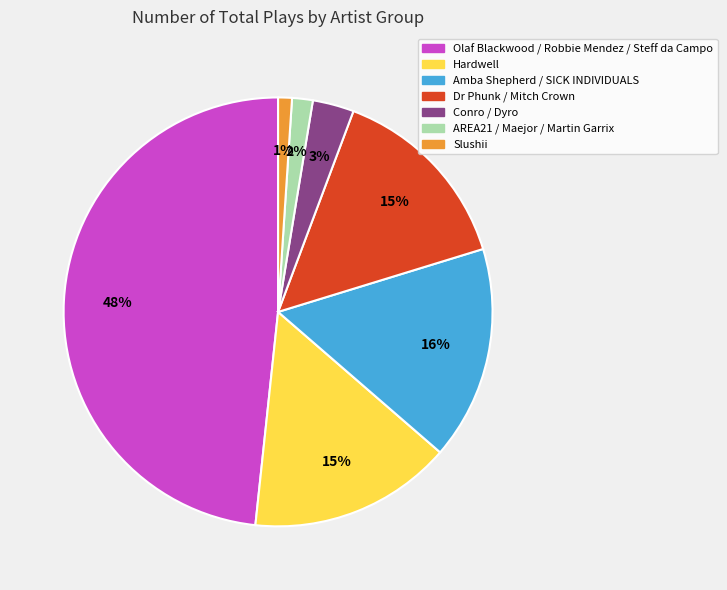

How many slices are in this pie chart?

7